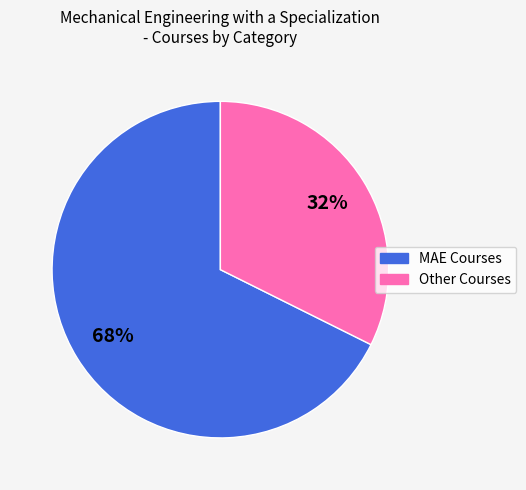

Is there a majority slice in this chart?

Yes